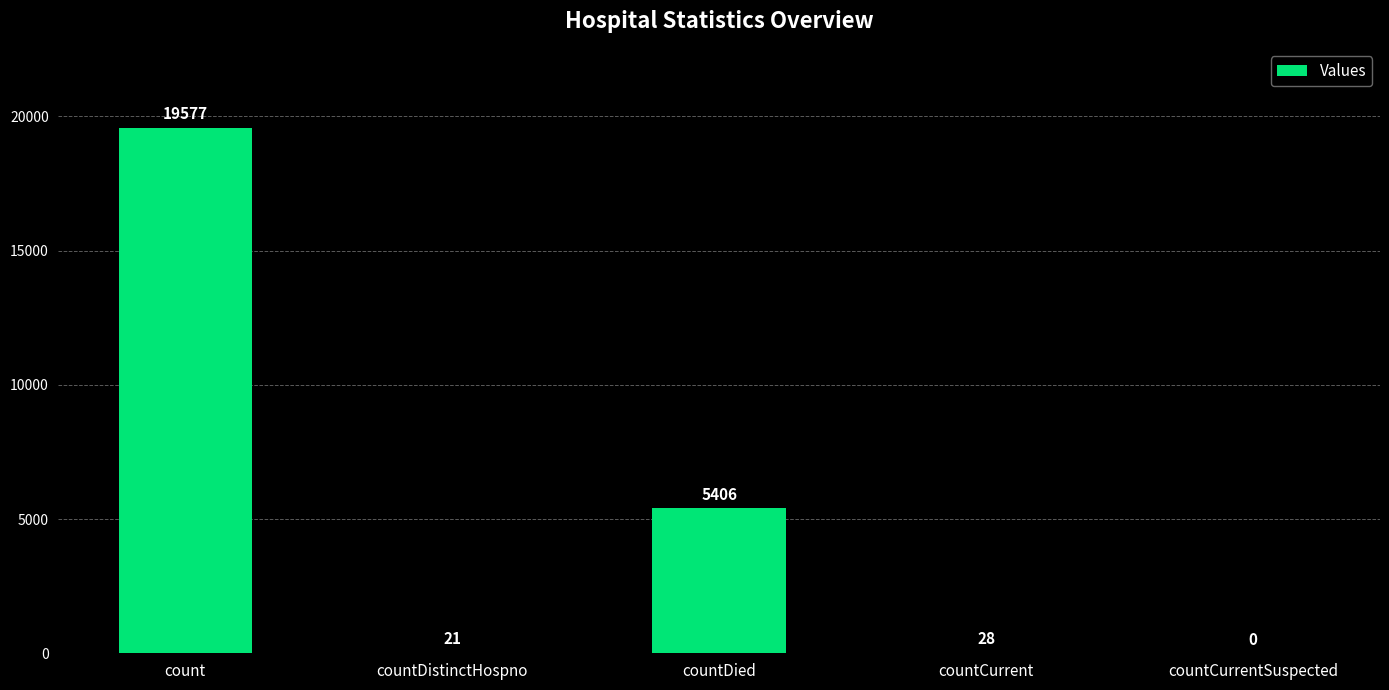

What is the sum of all values?

25032